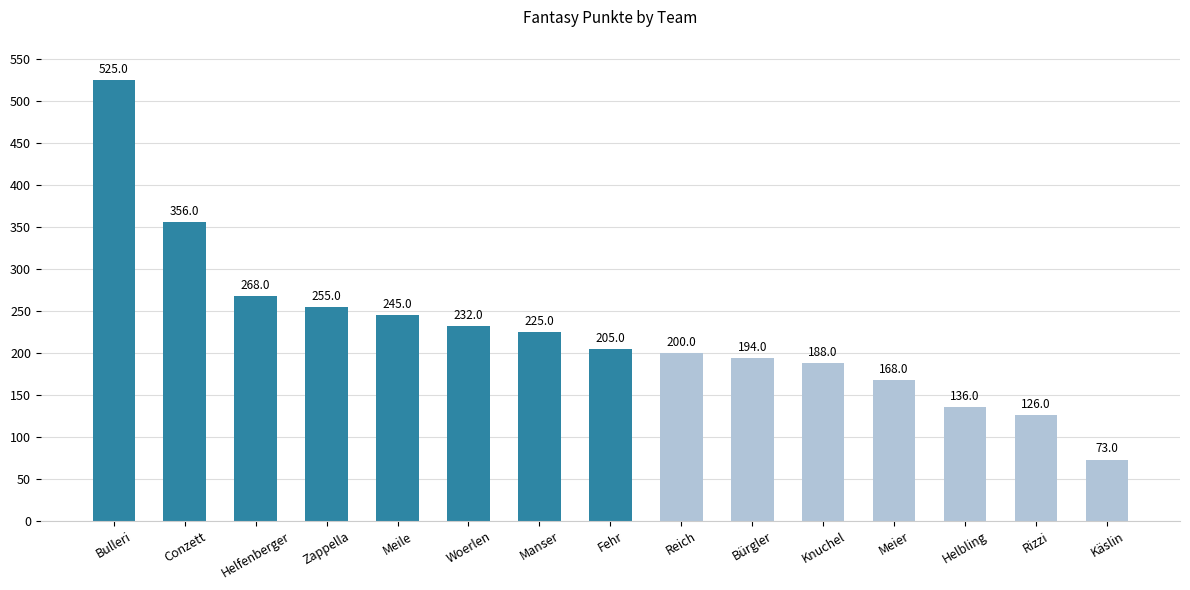

What is the label of the 3rd bar from the left?

Helfenberger